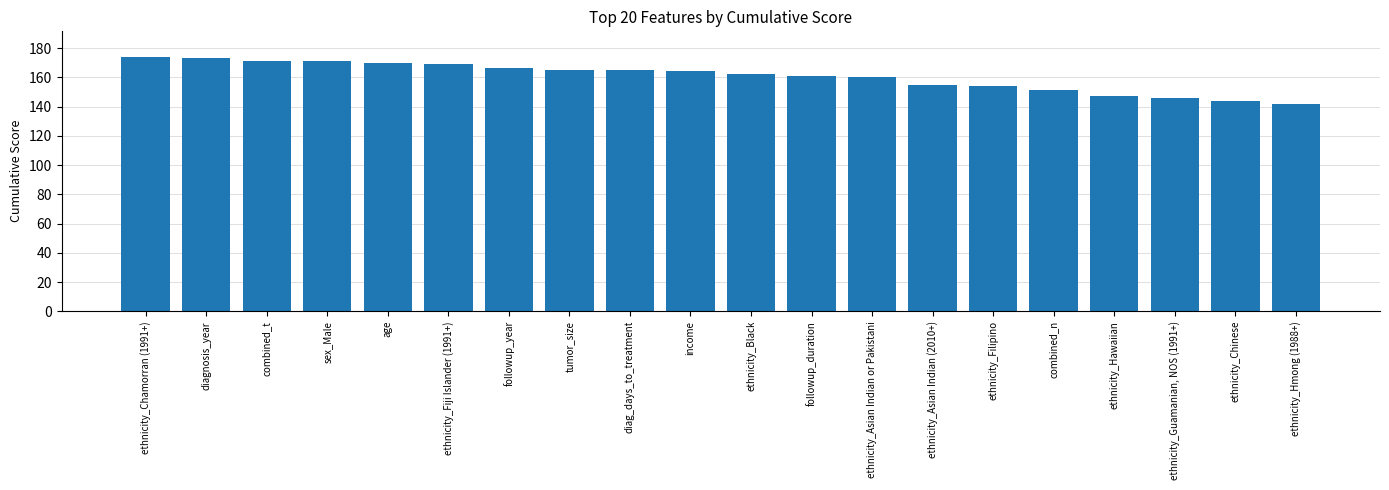

Reading left to right, transcribe all the data shown in this chart.

174	173	171	171	170	169	166	165	165	164	162	161	160	155	154	151	147	146	144	142